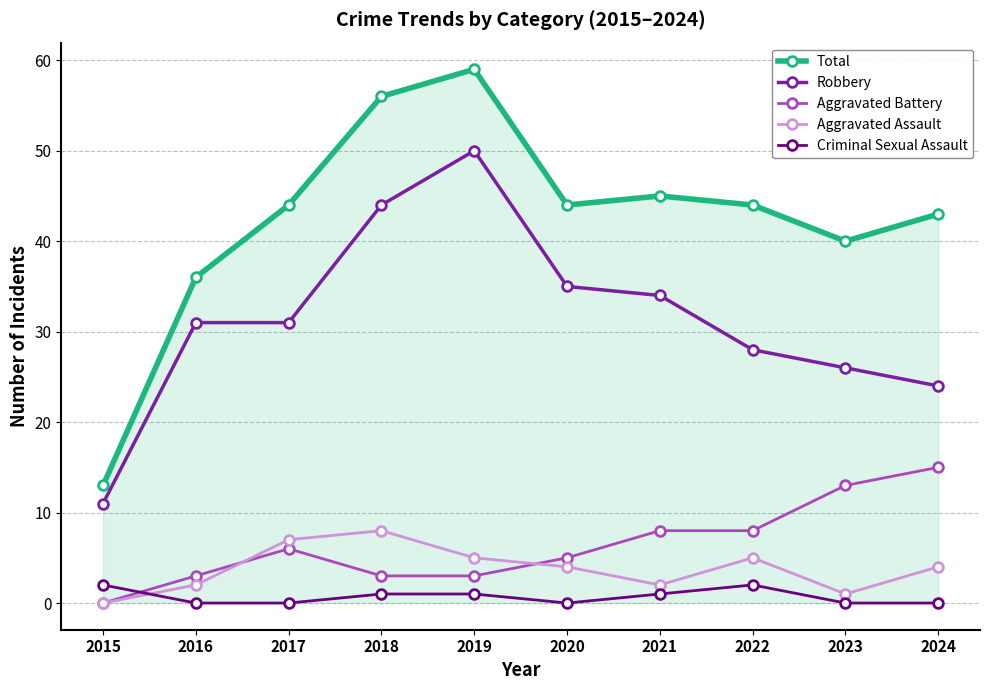

How many Aggravated Assault values are between 2 and 5?

6